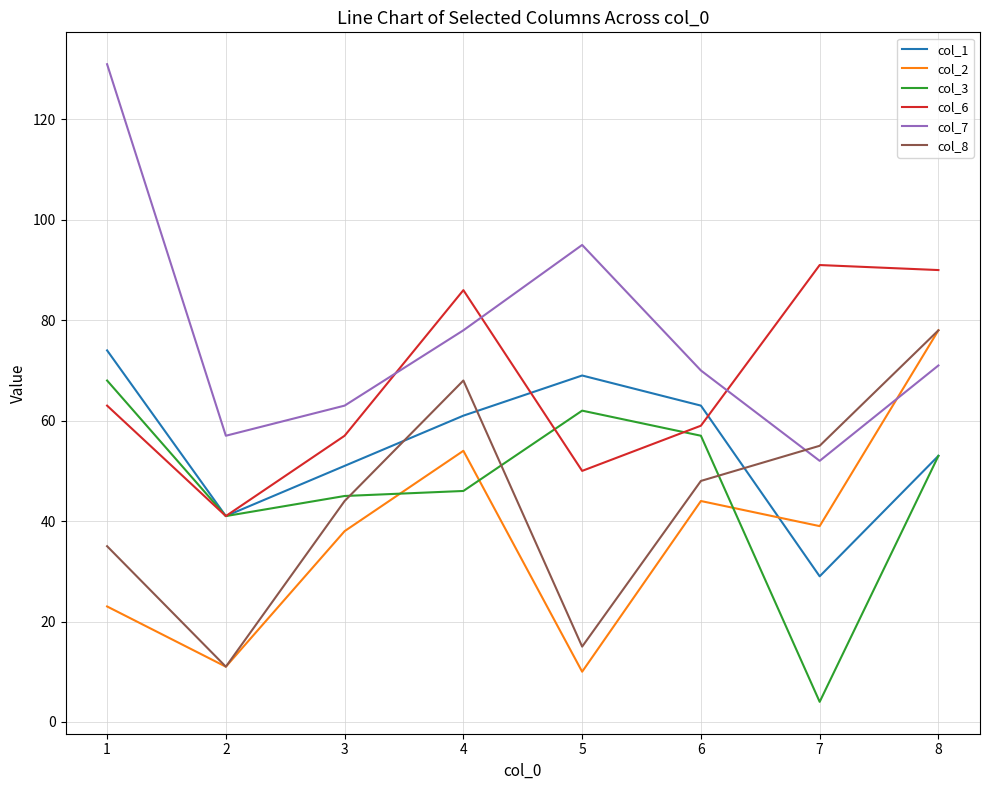

Where does the col_1 series first go above 61?

1